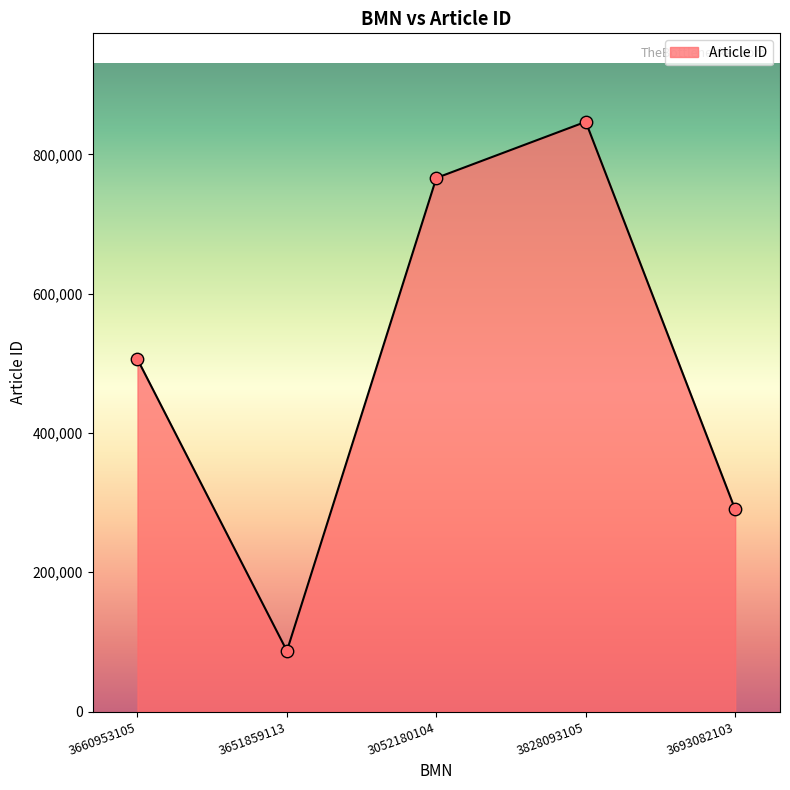

Between 3693082103 and 3052180104, which is larger?

3052180104